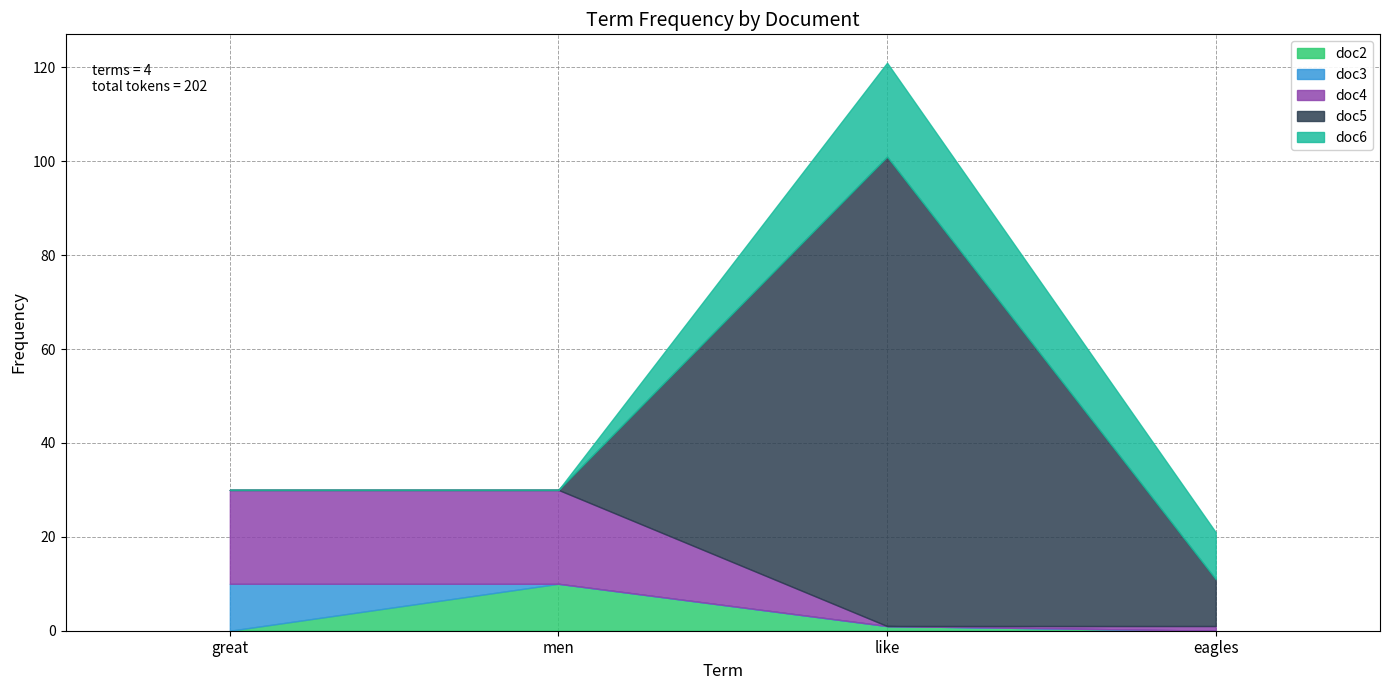

What is the difference between the doc6 values at like and men?

20